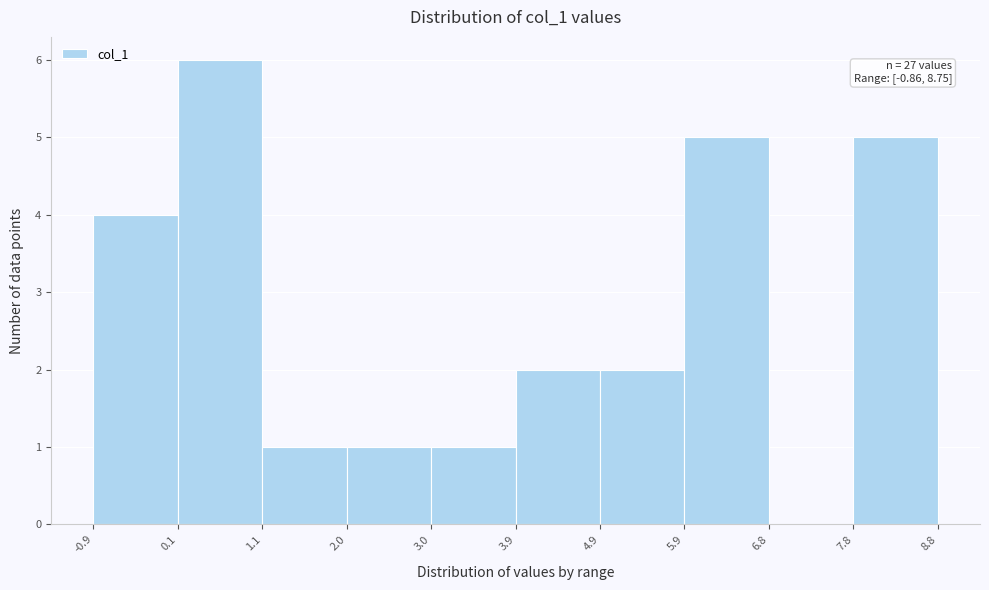

Which range on the x-axis has the tallest bar?

0.1 to 1.1